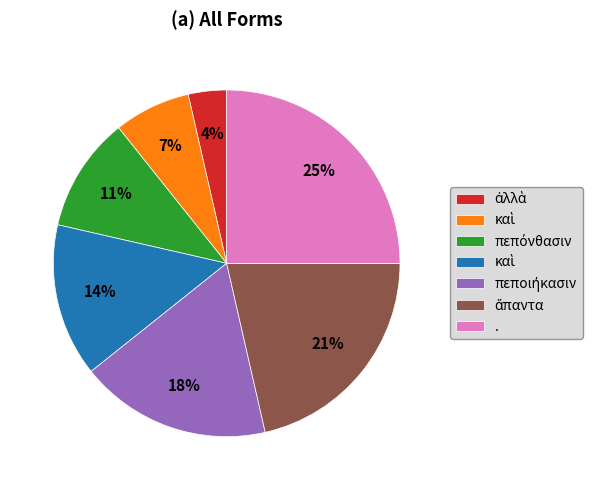

Is there a majority slice in this chart?

No